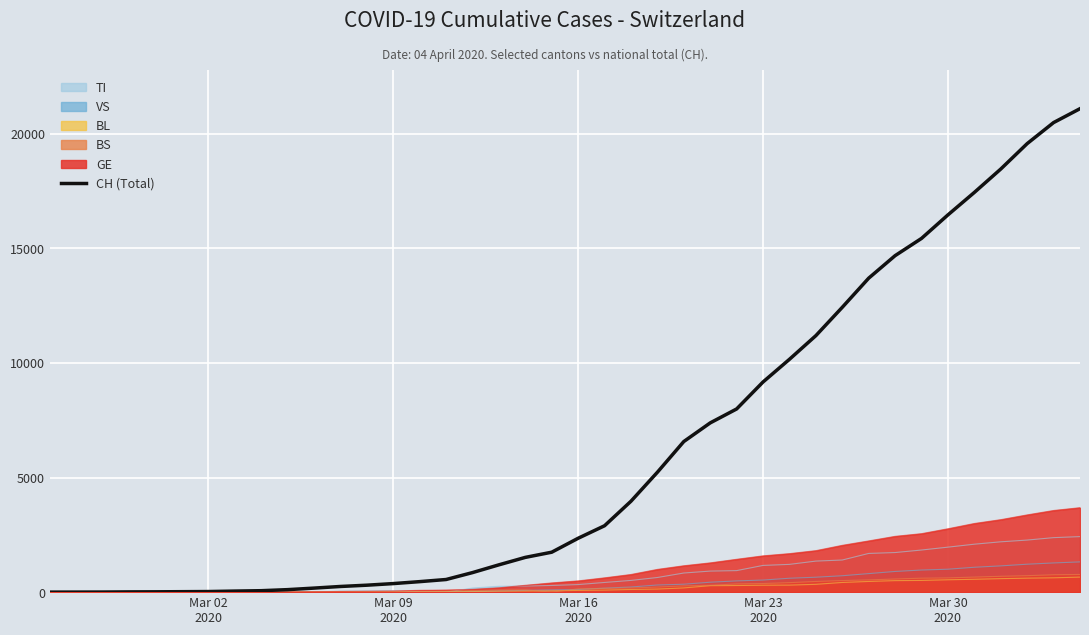

Which series has the largest range (max minus min)?

CH (Total)